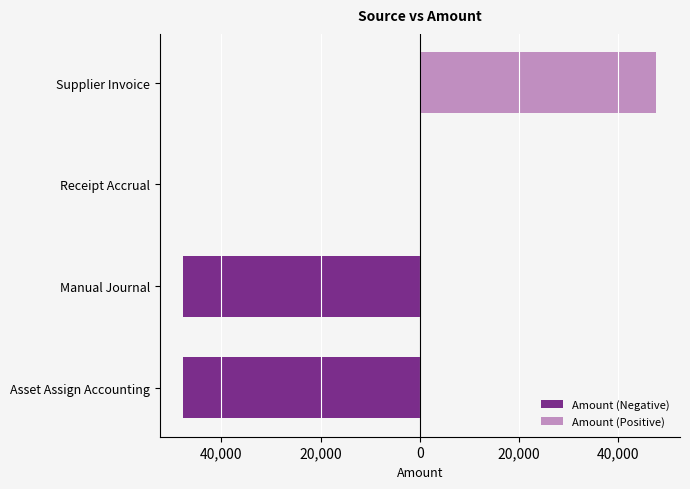

What is the maximum value shown in the chart?

47705